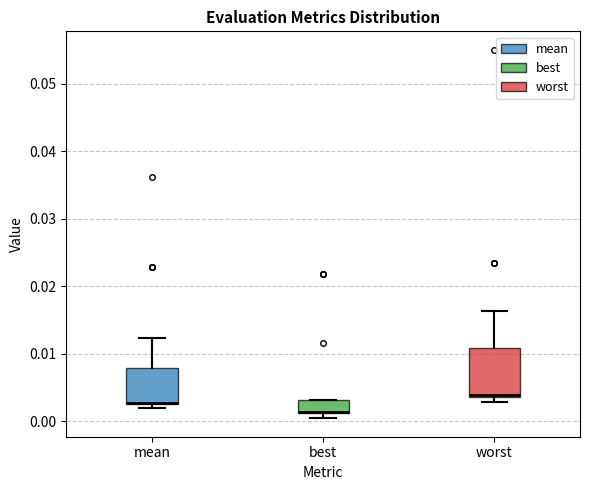

Reading left to right, transcribe this box plot: for each box, give where its median line is, the range the box spans, and where its two whiskers end, as read against the y-axis. The values are not printed on the chart, so give them approximately, as read against the axis.

mean: median 0.003 (drawn on the box's lower edge), box 0.002 to 0.008, whiskers 0.002 (just below the box's lower edge) to 0.012
best: median 0.001 (drawn on the box's lower edge), box 0.001 to 0.003, whiskers 0.000 to 0.003
worst: median 0.004, box 0.004 to 0.011, whiskers 0.003 to 0.016